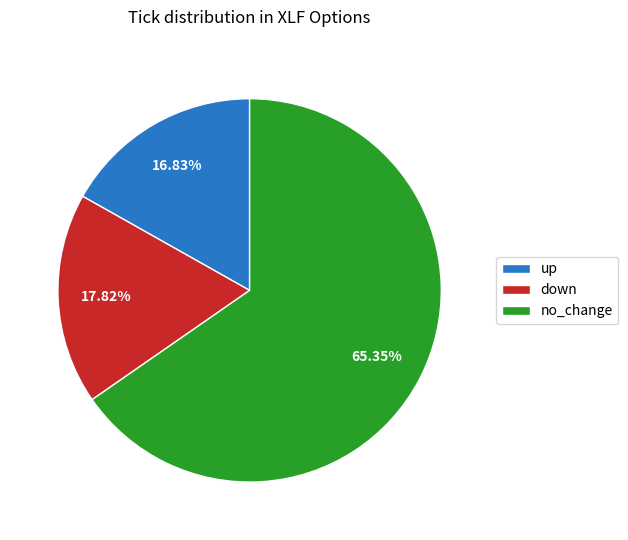

What portion of the pie excludes up?

83.2%